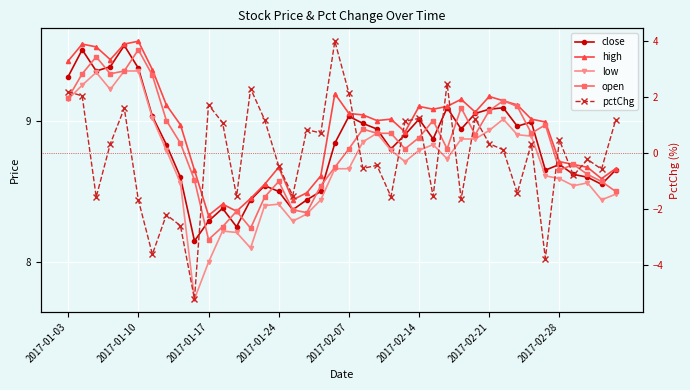

What is the total value across all series at 16?

31.9